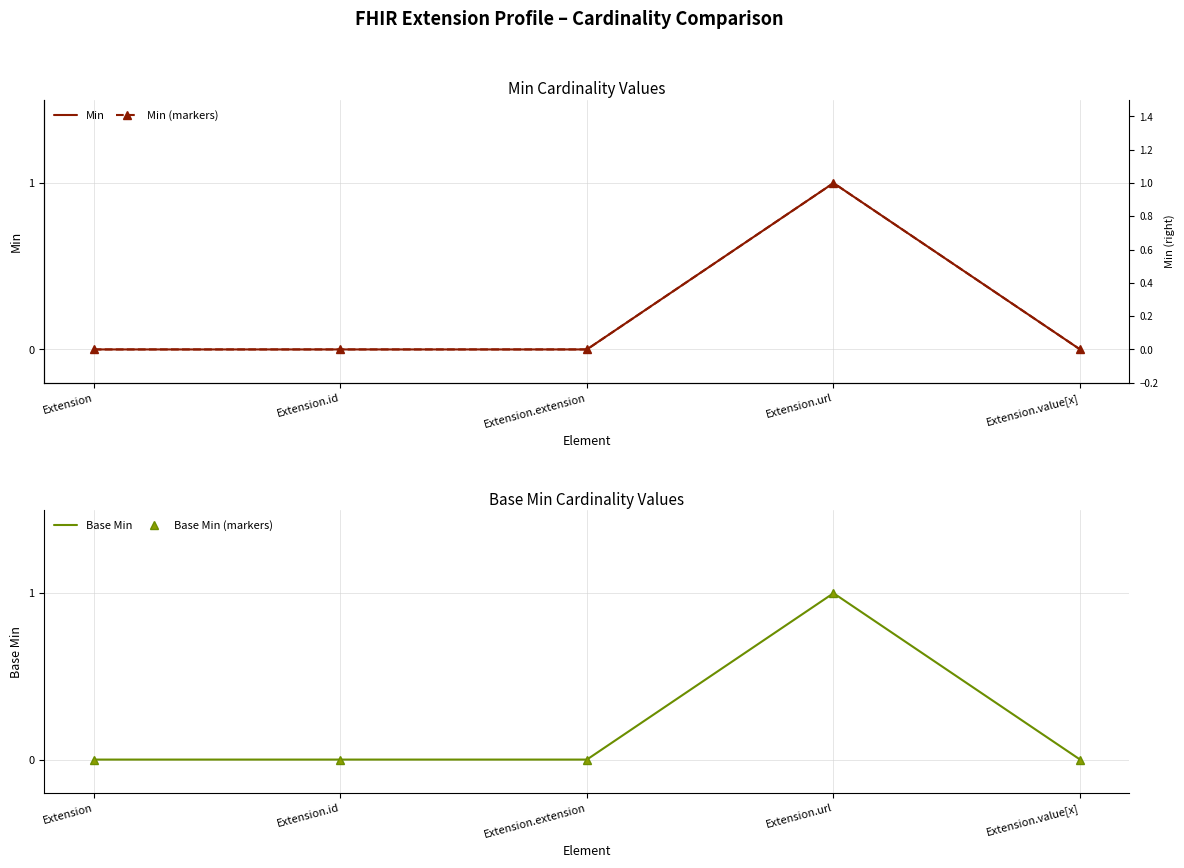

Rank the series at Extension from highest to lowest value.

Min, Min (markers), Base Min, Base Min (markers)